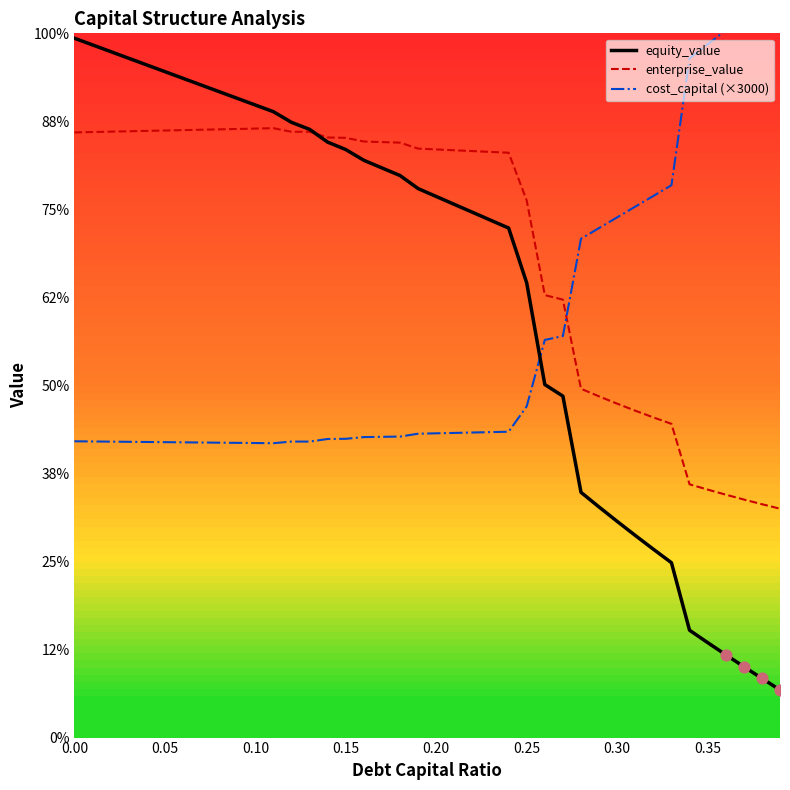

Which series has the widest spread of Y values?

equity_value